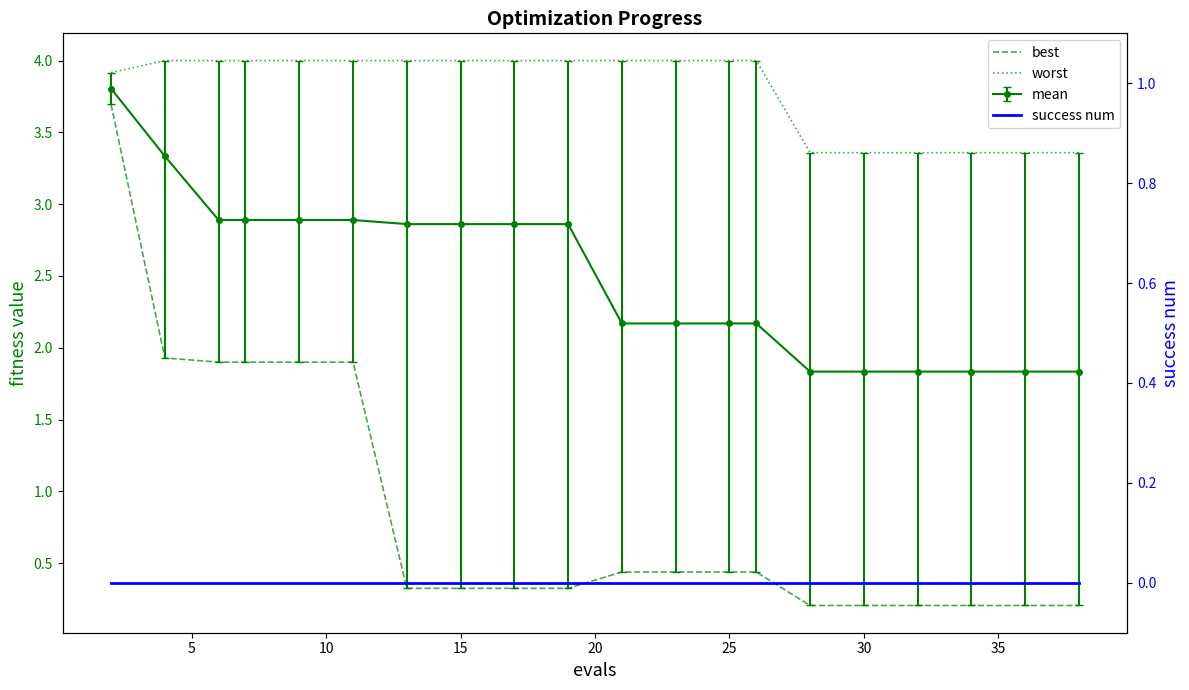

True or false: worst and success num intersect in this chart.

False